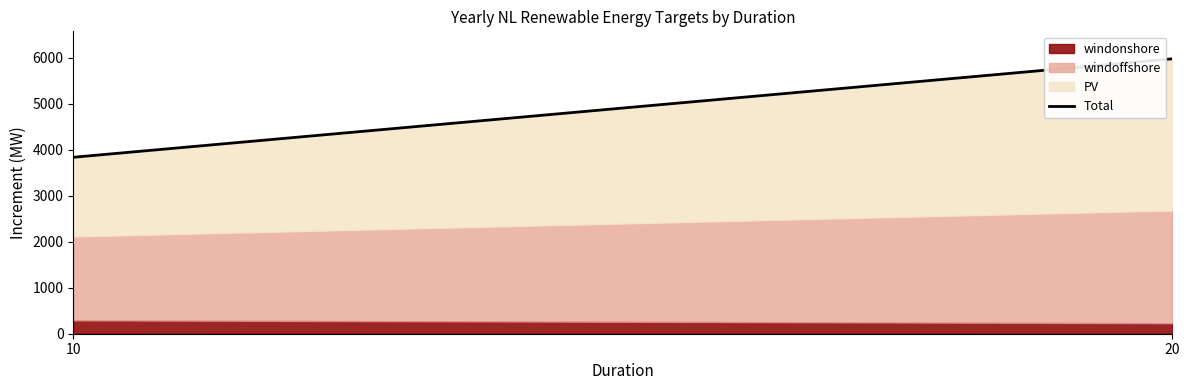

What is the minimum value shown in the chart?

3836.5